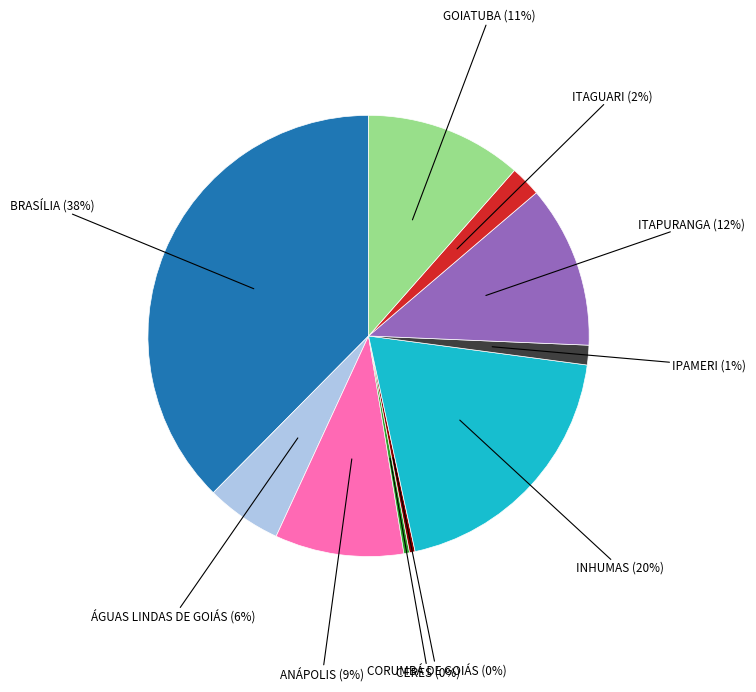

Does any single category account for the majority?

No